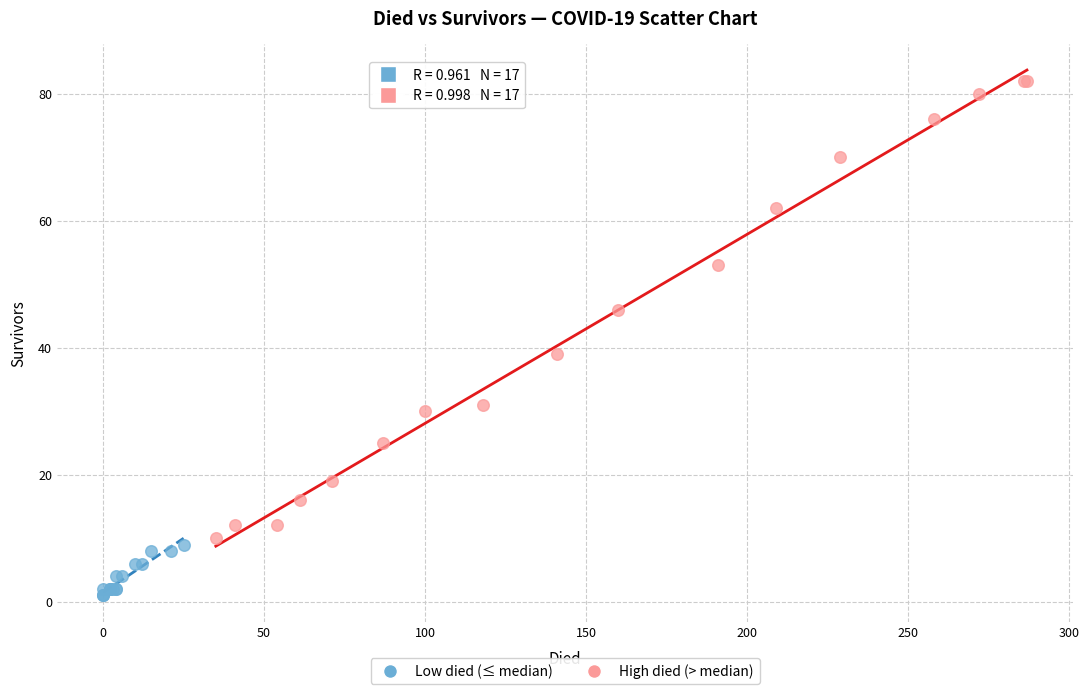

Which series reaches the minimum Y coordinate?

Low died (≤ median)